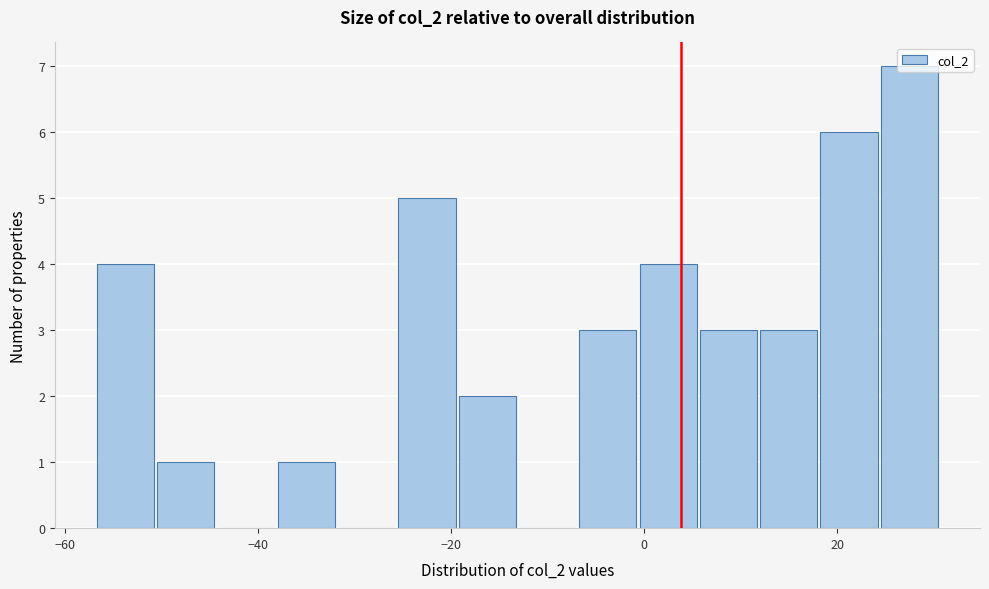

Around what value on the x-axis is the tallest bar? Give the approximate position of its centre, as read against the axis.

28